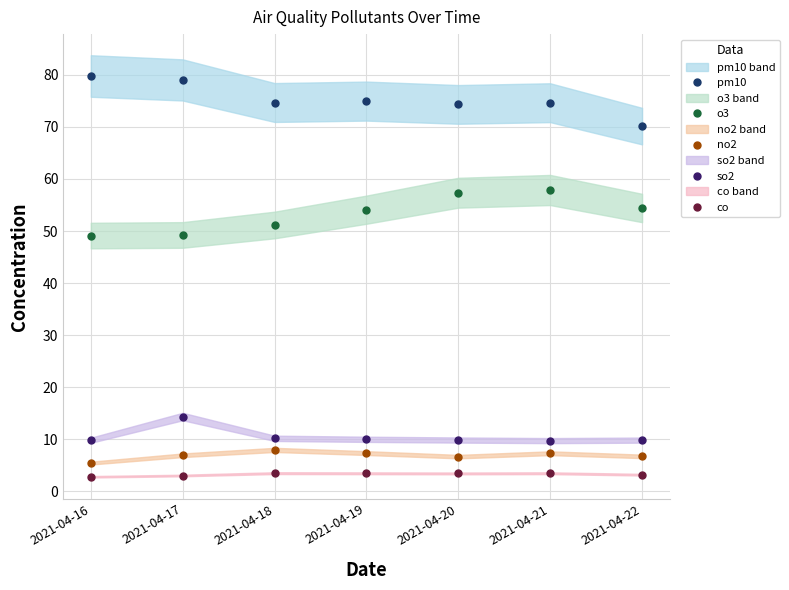

True or false: co and so2 cross at least once.

False